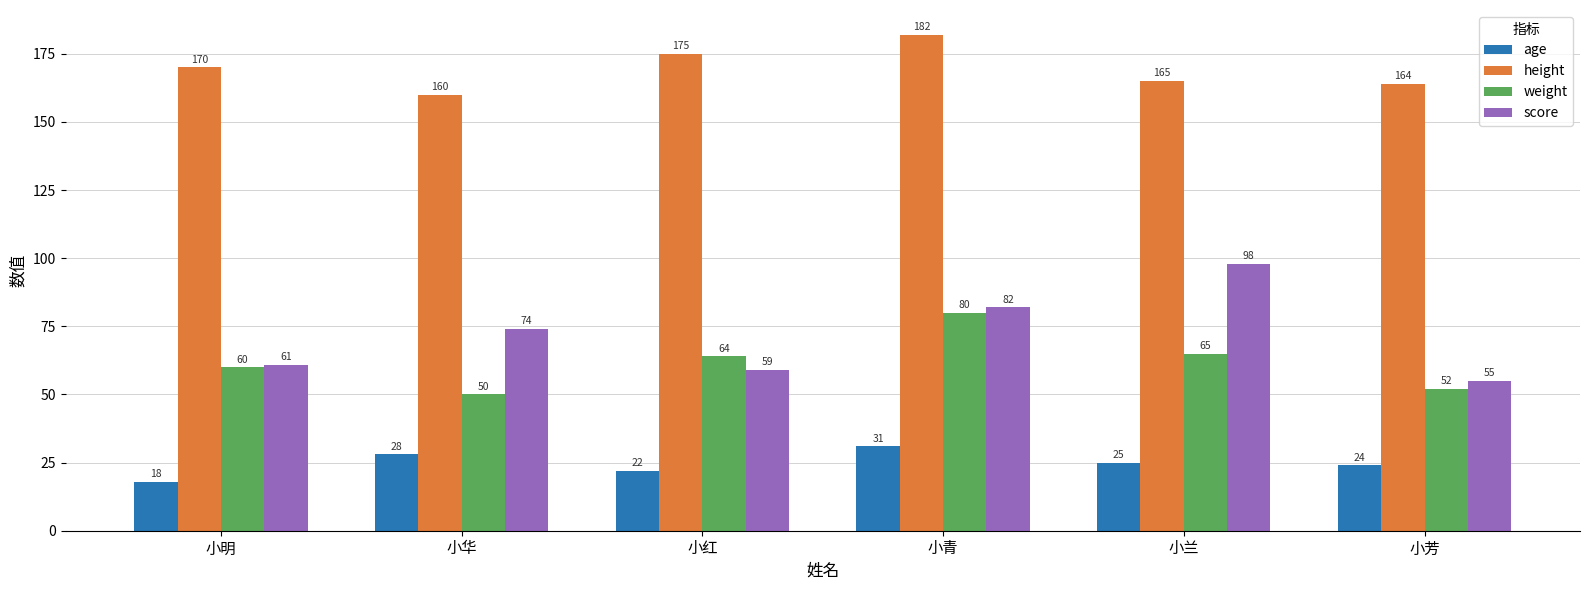

Reading left to right, list all the values displayed in this chart.

age: 18	28	22	31	25	24
height: 170	160	175	182	165	164
weight: 60	50	64	80	65	52
score: 61	74	59	82	98	55